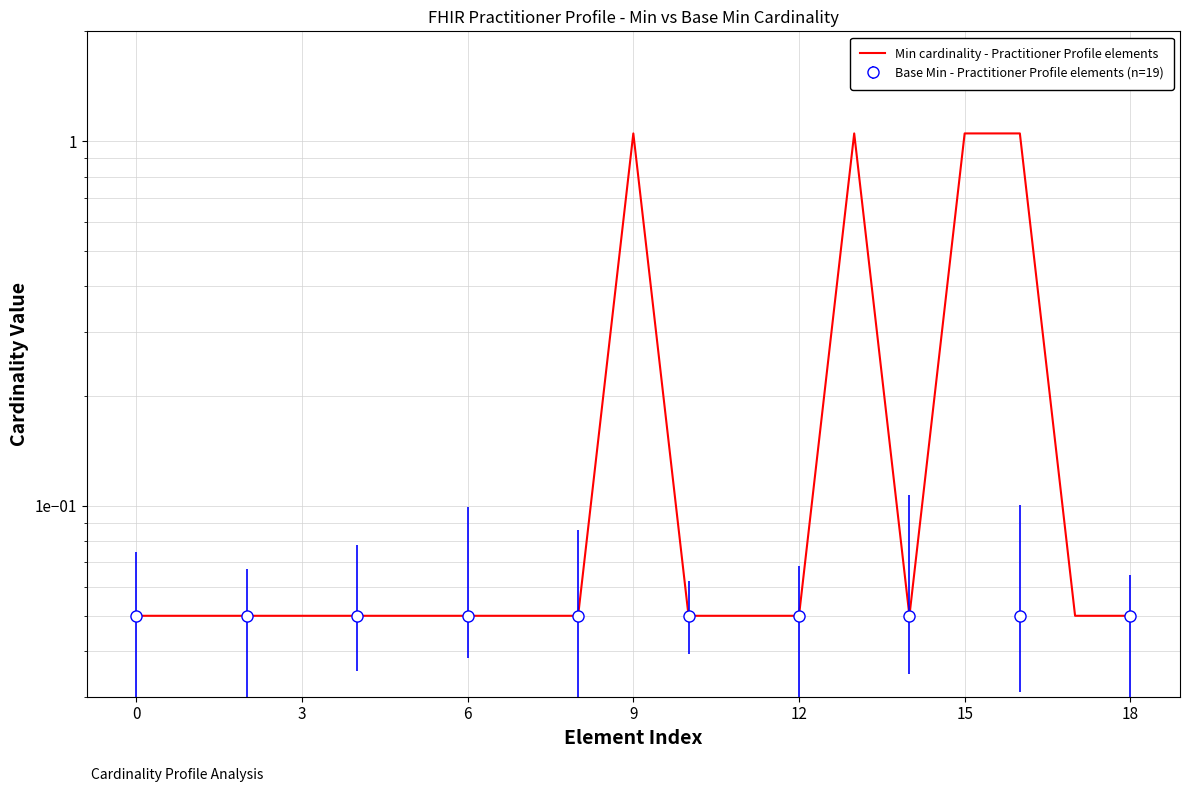

Reading left to right, extract all data points from this chart.

0.1	0.1	0.1	0.1	0.1	0.1	0.1	0.1	0.1	1.1	0.1	0.1	0.1	1.1	0.1	1.1	1.1	0.1	0.1